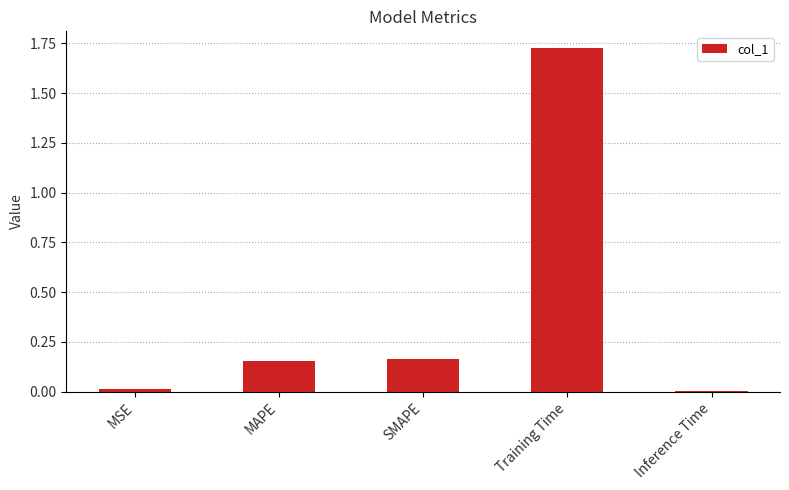

What is the label of the 5th bar from the right?

MSE